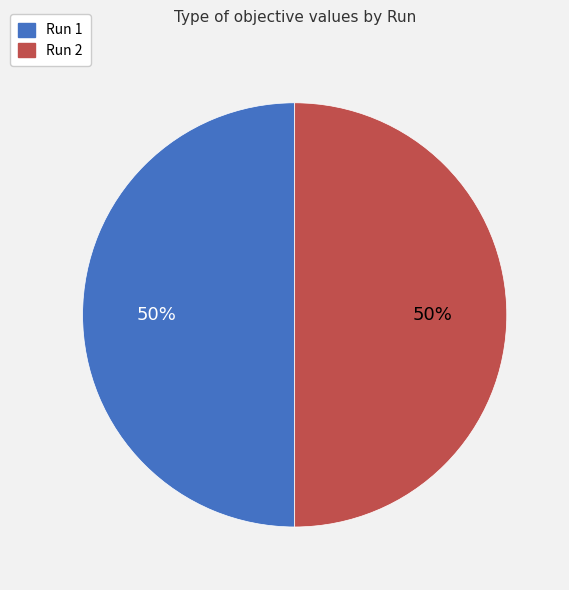

True or false: Run 1 accounts for 50% of the total.

True